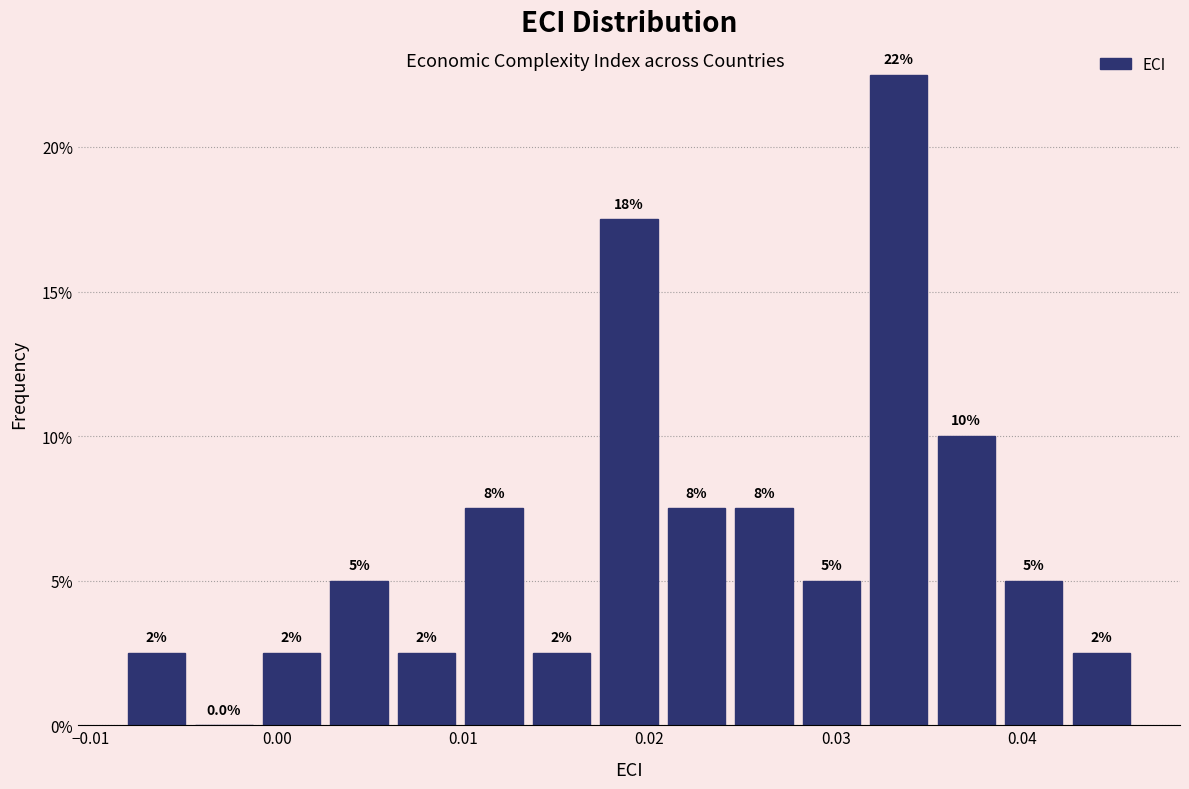

Around what value on the x-axis is the tallest bar? Give the approximate position of its centre, as read against the axis.

0.033